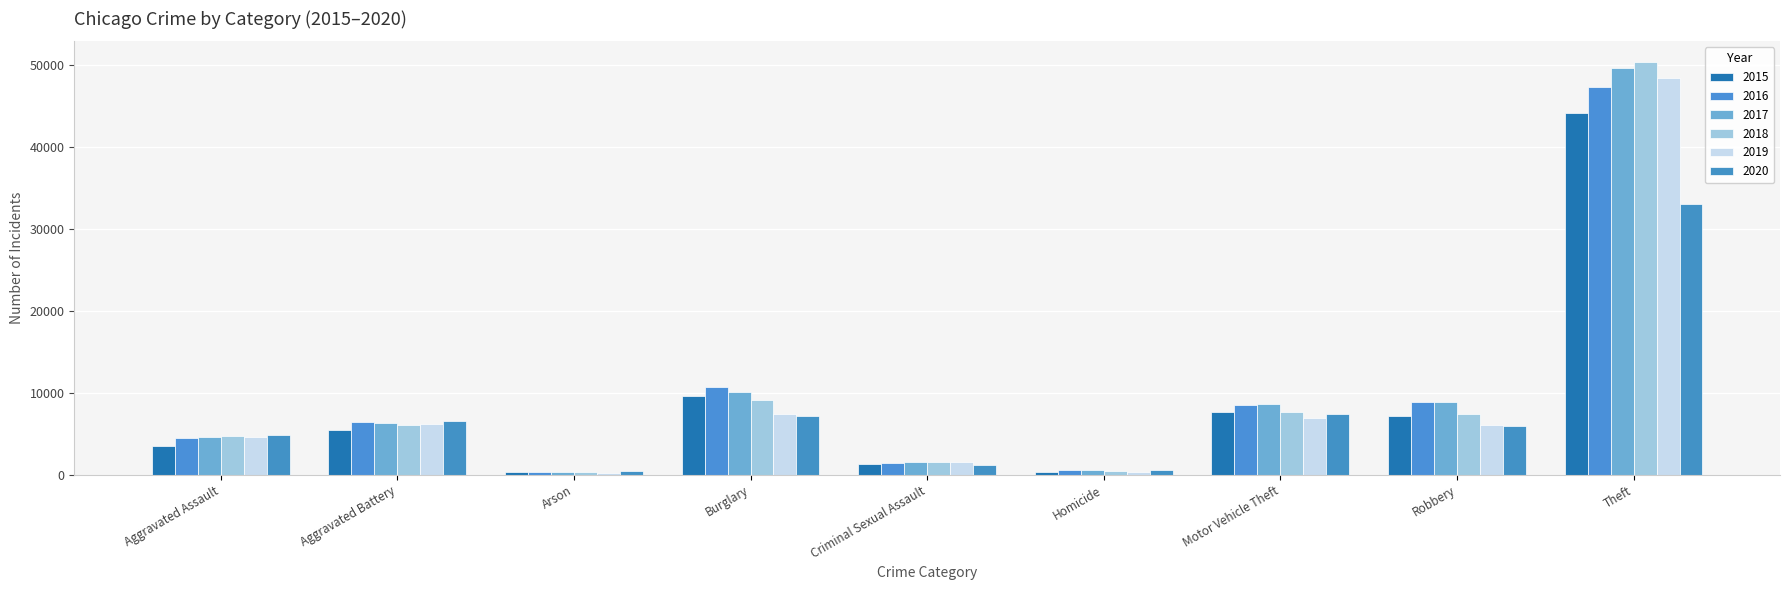

What is the average value of the 2020 series?

7481